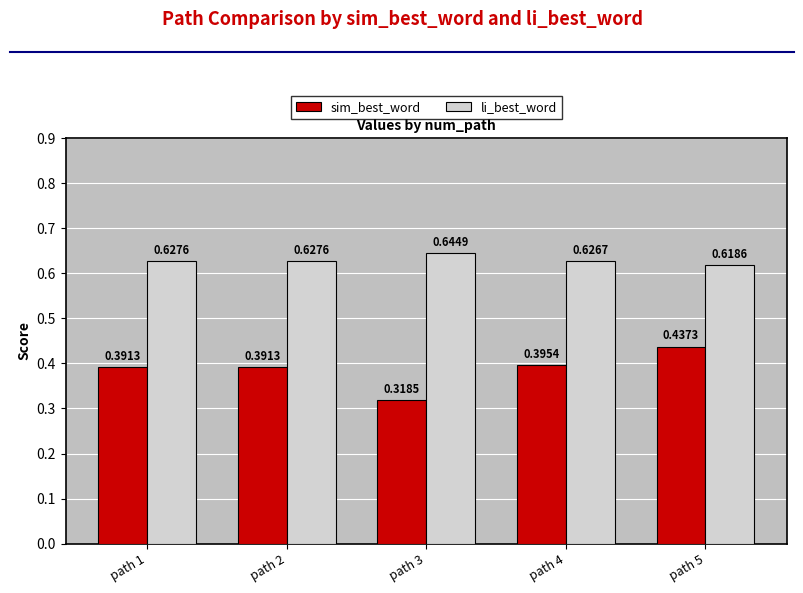

Rank the series by their average value, from lowest to highest.

sim_best_word, li_best_word